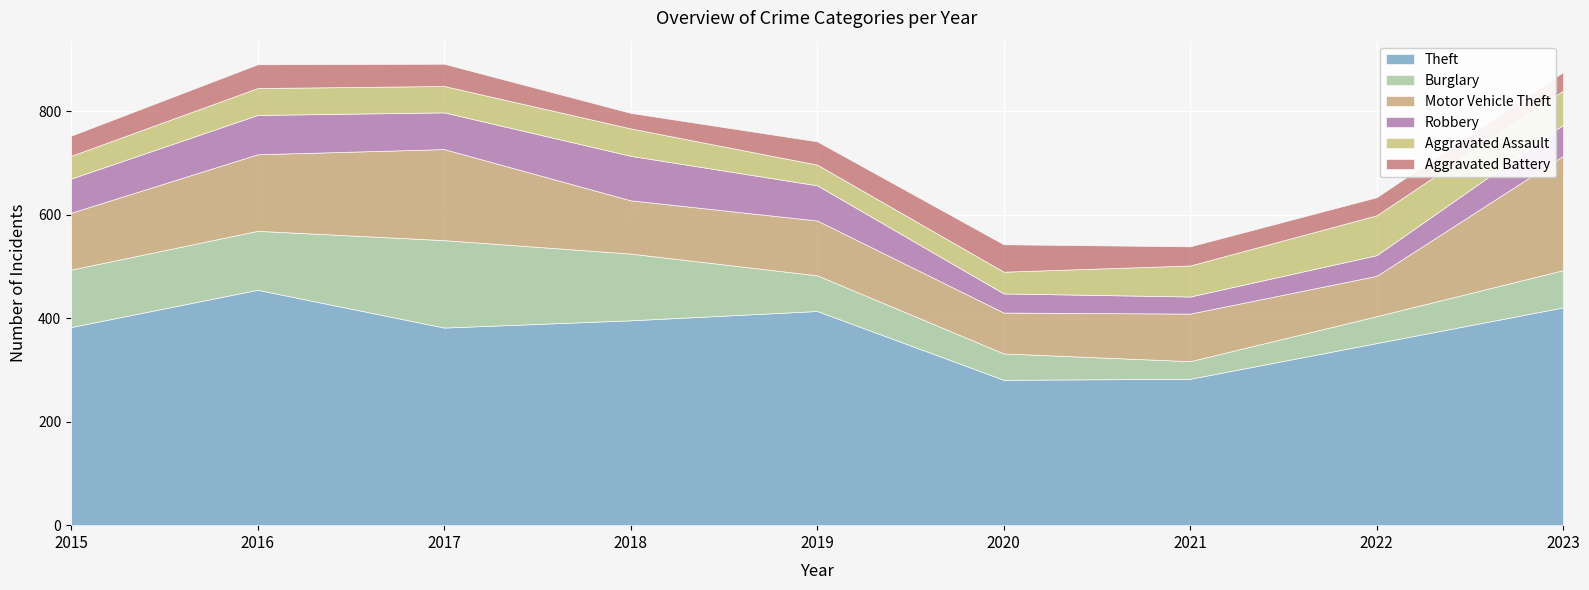

How many data points does each series have?

9